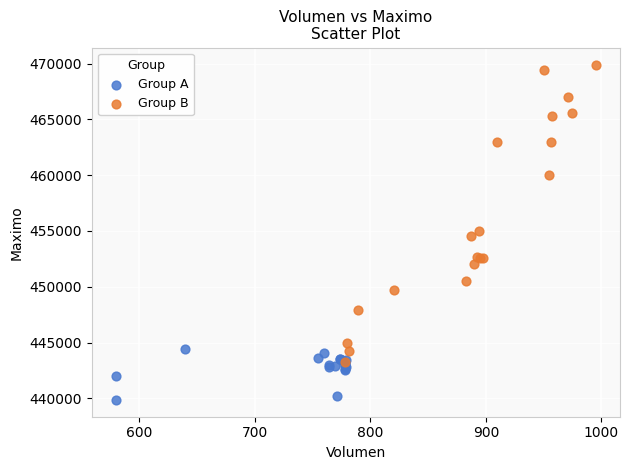

Which series has the widest spread of Y values?

Group B